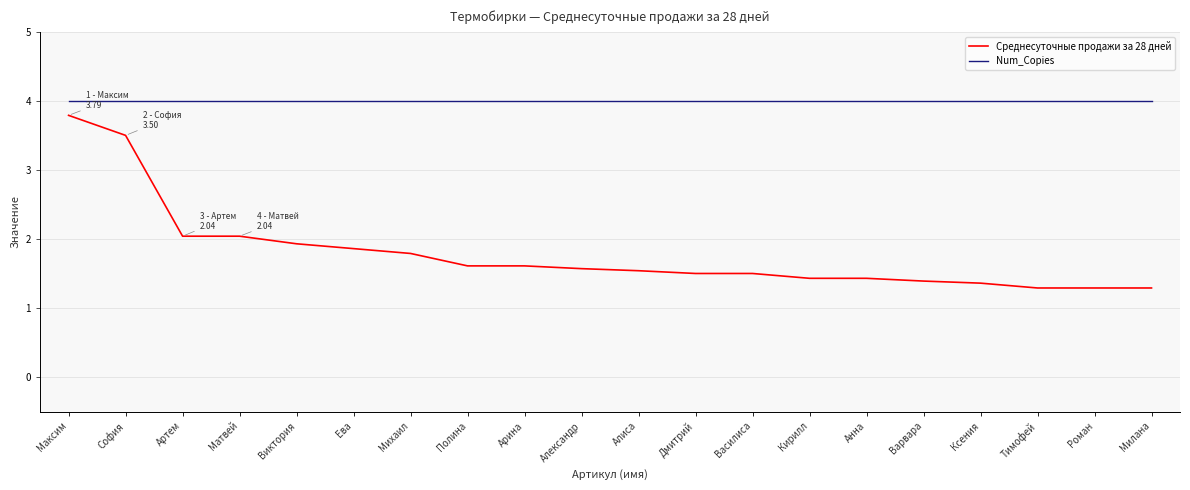

The value of Num_Copies at Матвей is 4.0. True or false?

True